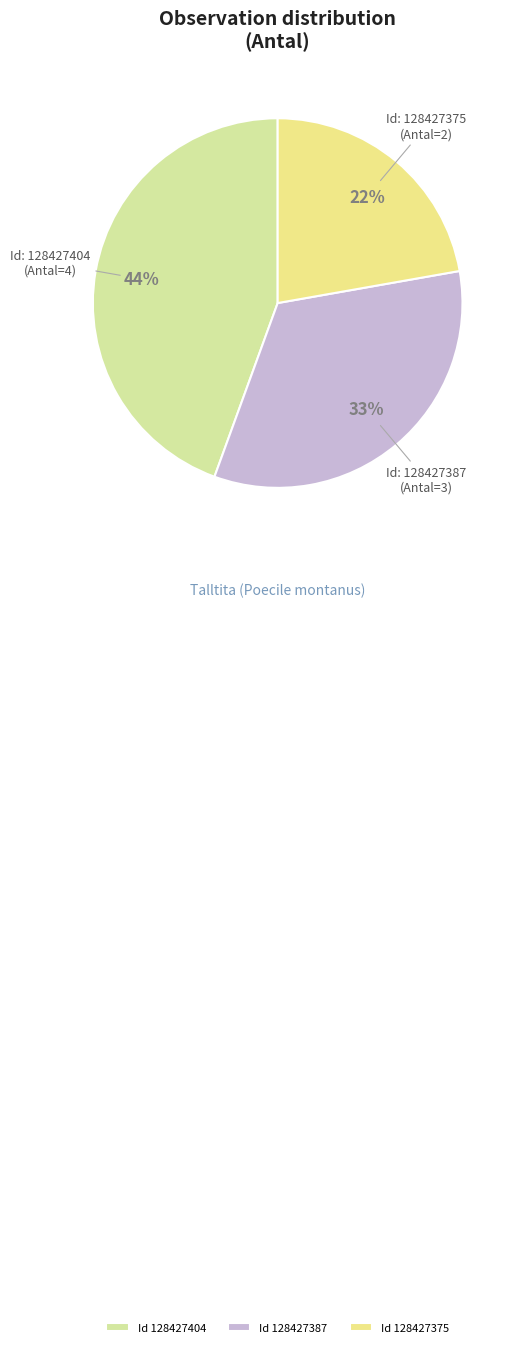

Which category has the smallest portion of the pie?

Id 128427375